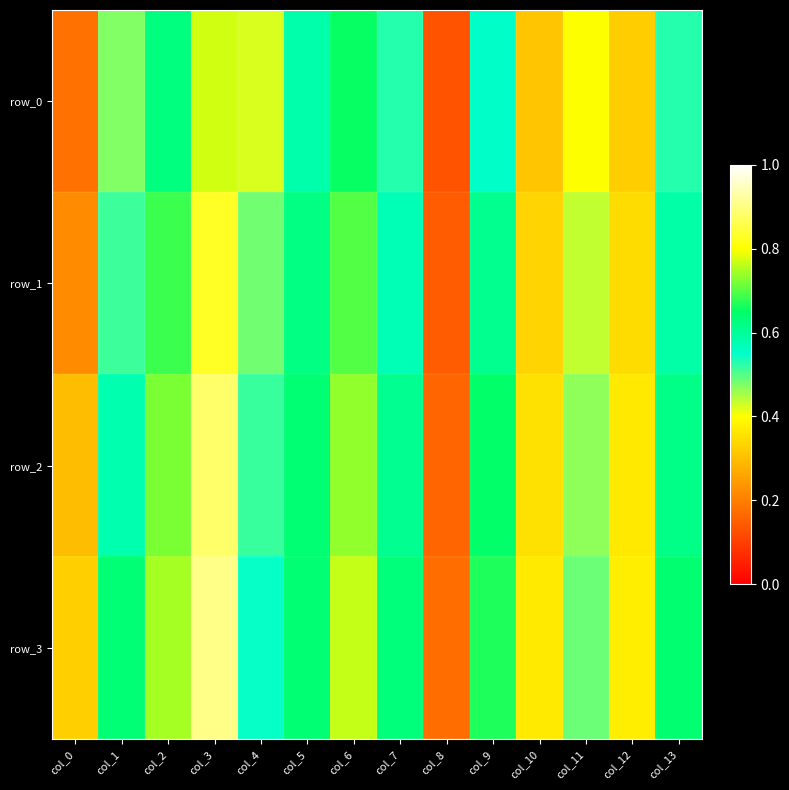

Is the value of row_0 at col_2 greater than the value of row_1 at col_0?

Yes